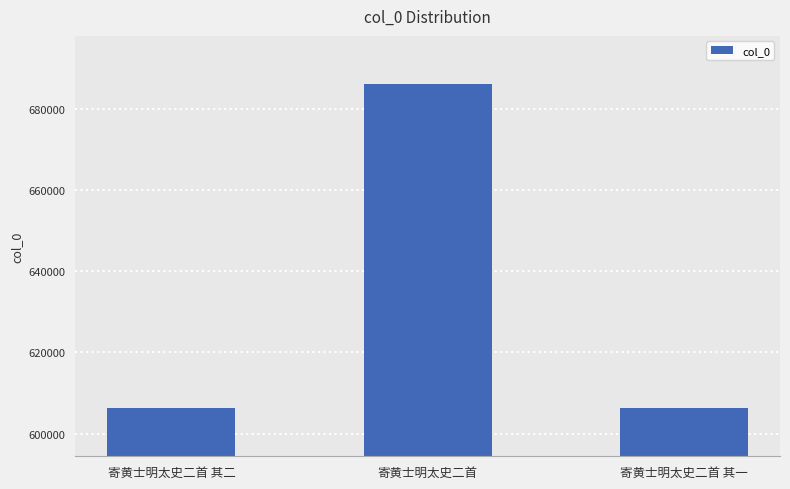

What is the maximum value shown in the chart?

685992